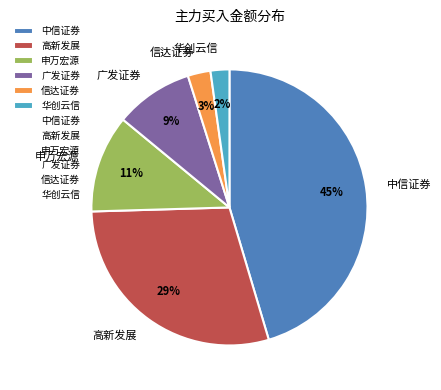

Count the number of slices in the pie.

6